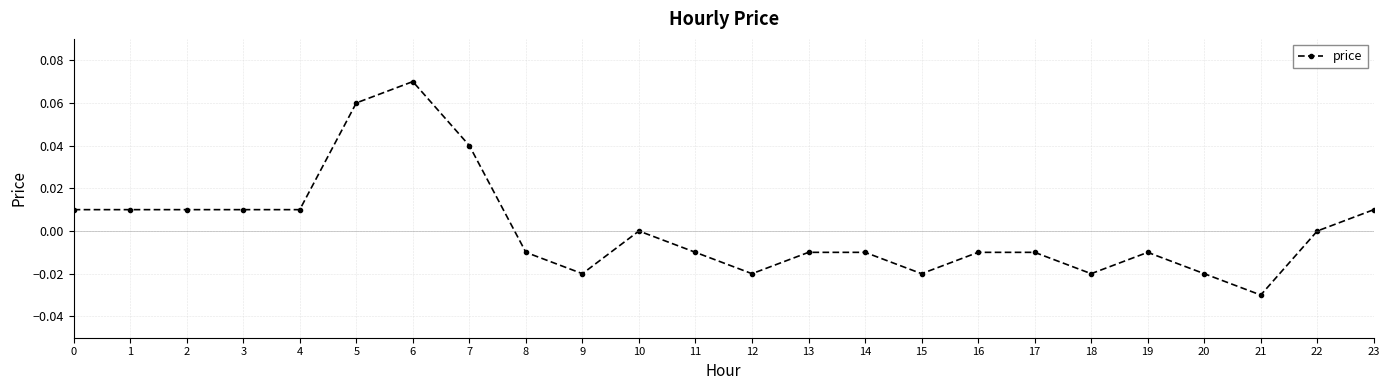

Between 16 and 7, which is larger?

7